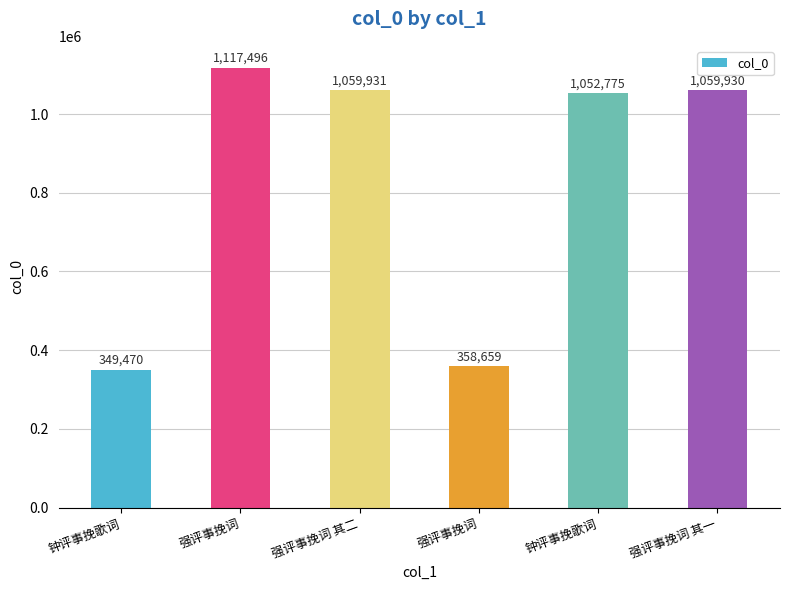

What is the smallest value displayed?

349470